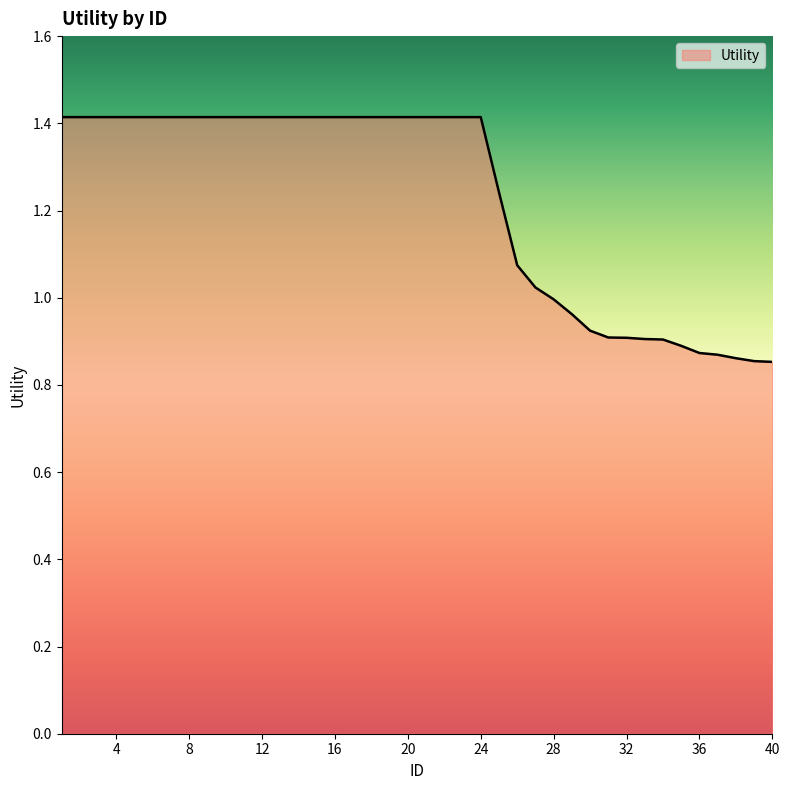

What is the greatest value displayed?

1.4